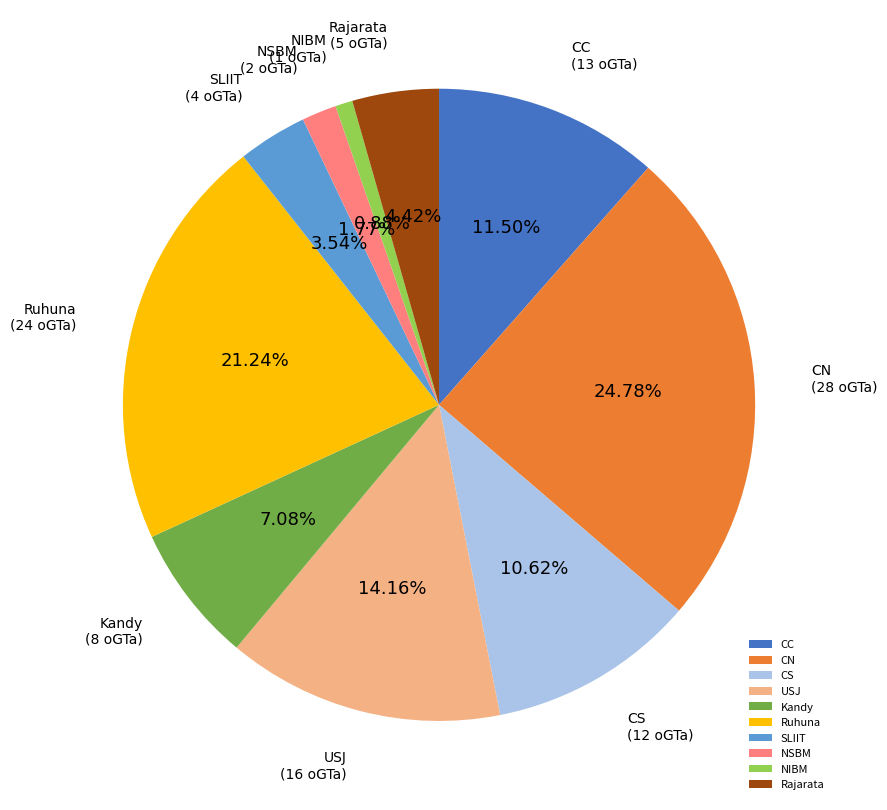

To the nearest percent, what percentage of the pie is Kandy?

7%